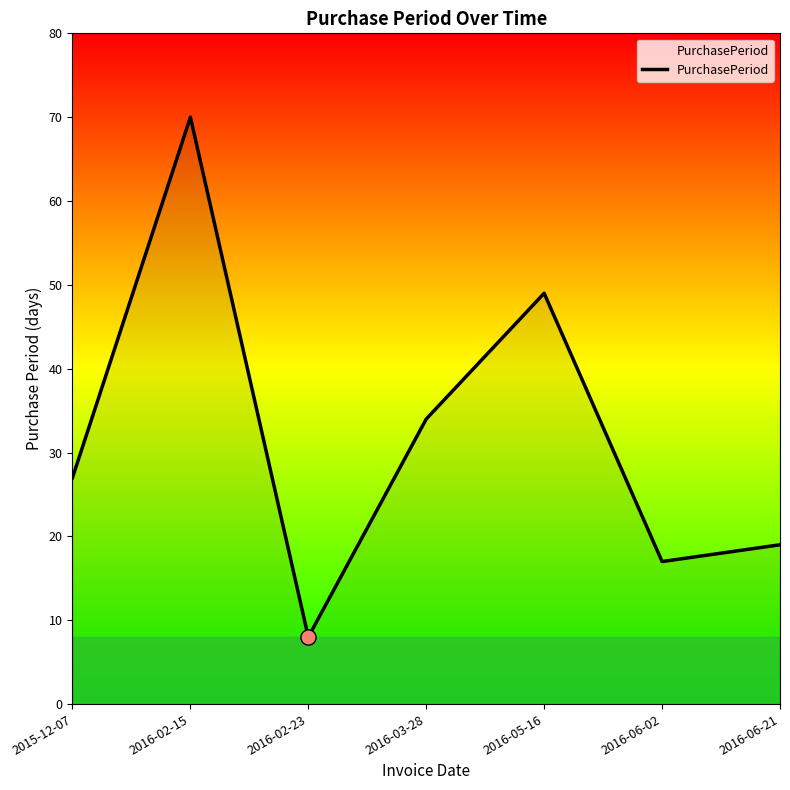

Approximately how many times larger is the value at 2016-06-21 compared to 2016-03-28?

0.6